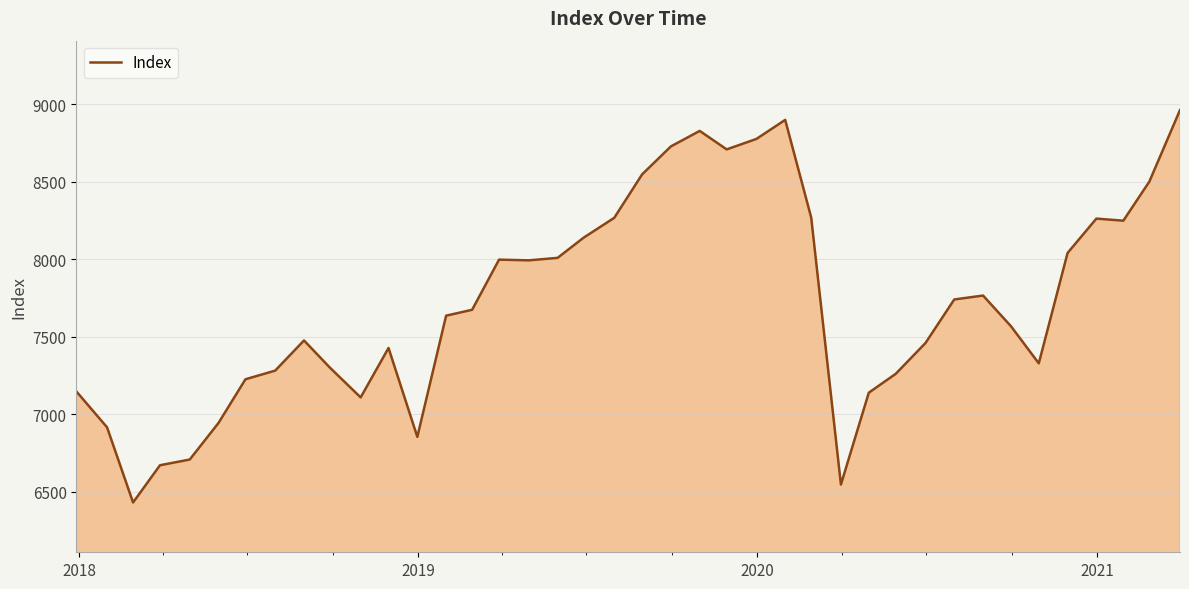

What is the difference between the maximum and minimum values?

2533.5